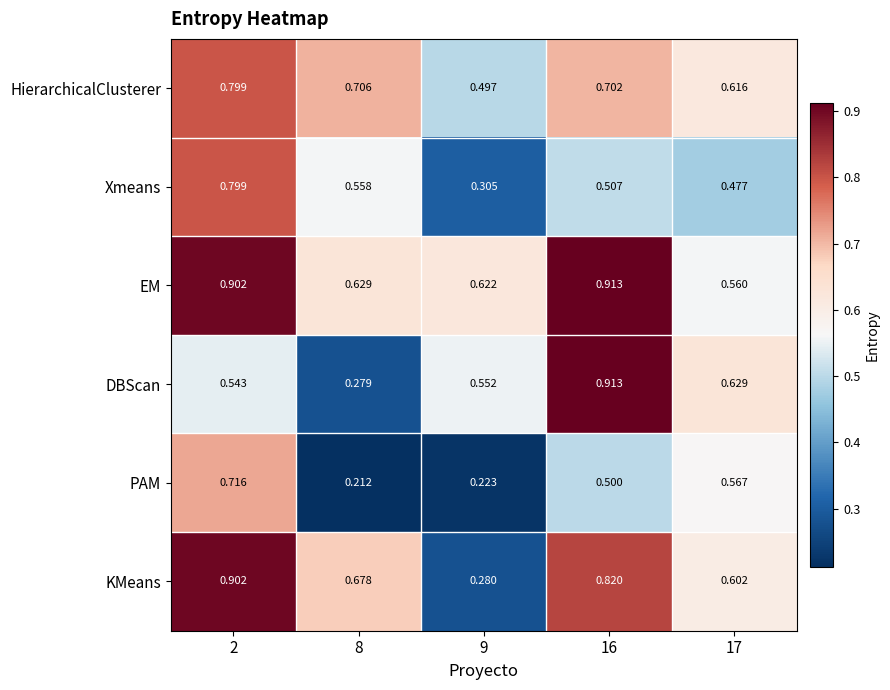

Between 16 and 17, which series saw the biggest shift?

EM